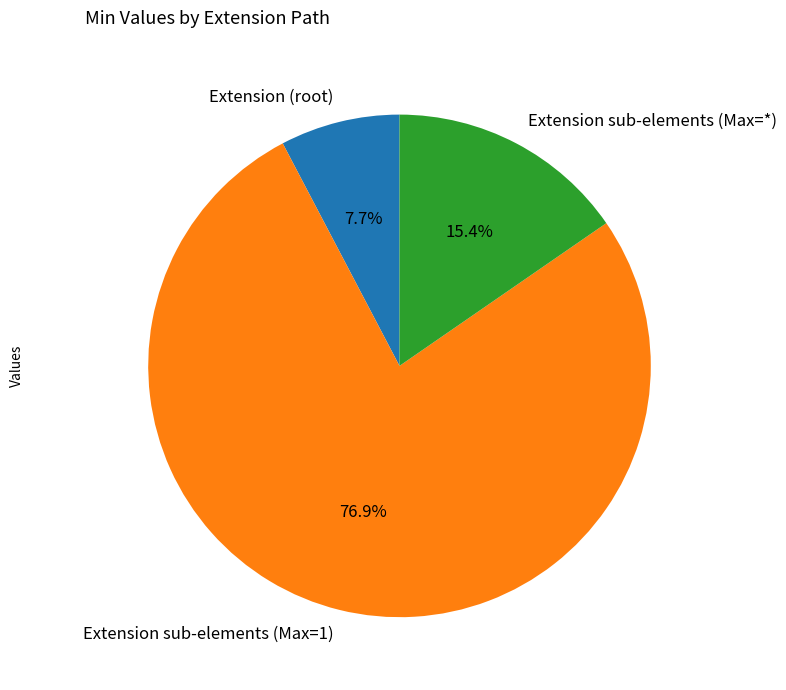

To the nearest percent, what is the difference between the largest and smallest slice percentages?

69%